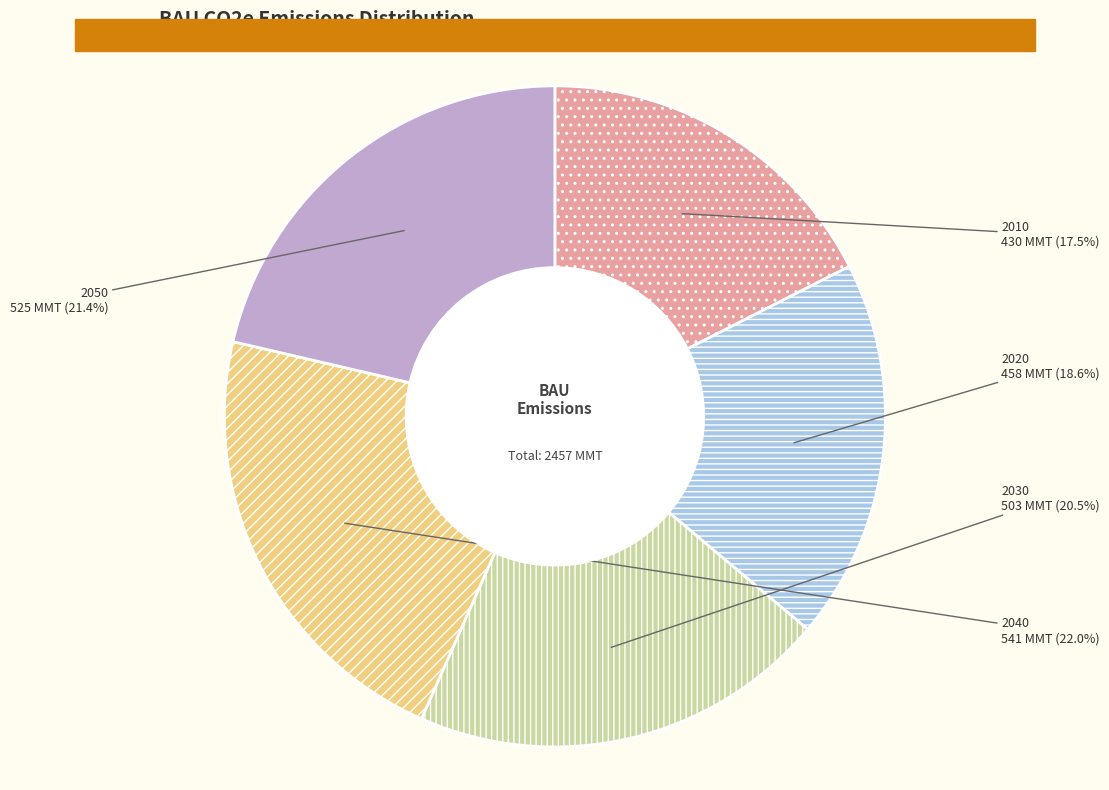

Which has a higher value, 2020 or 2030?

2030